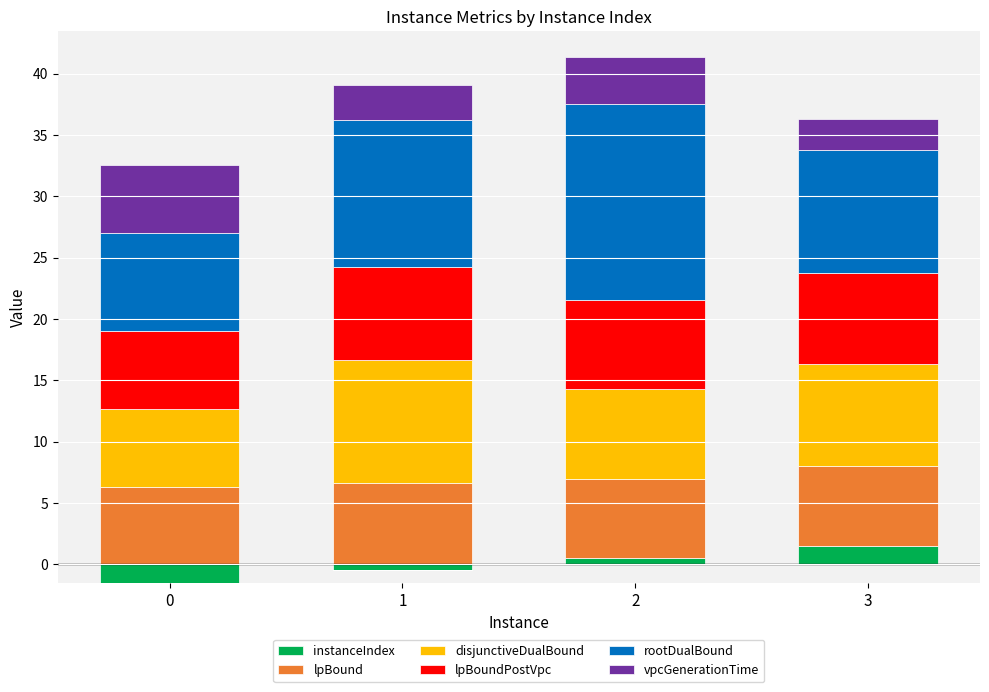

Which series has the largest range (max minus min)?

rootDualBound